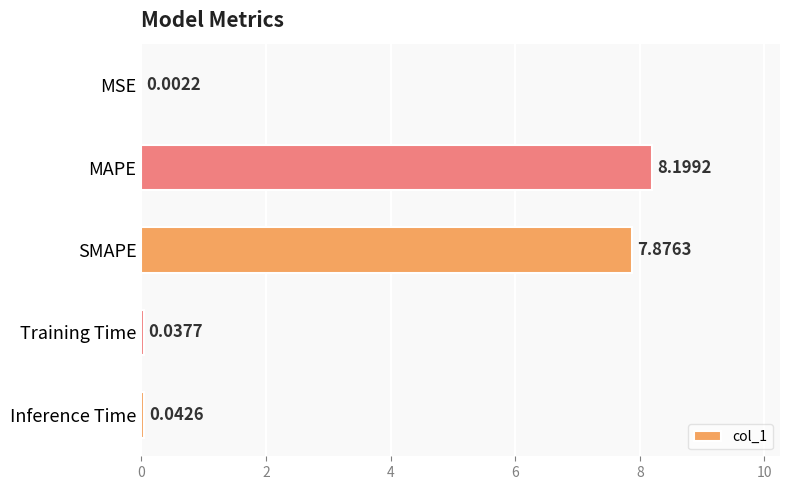

Between Inference Time and MSE, which is larger?

Inference Time